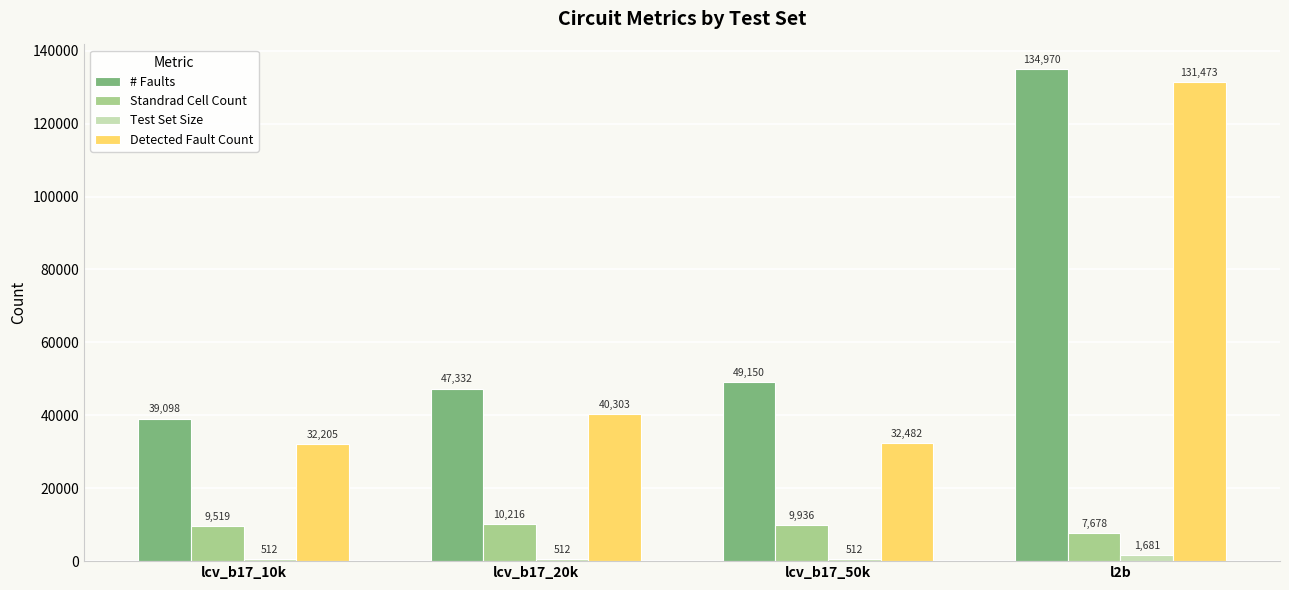

Reading left to right, extract all data points from this chart.

# Faults: lcv_b17_10k=39098	lcv_b17_20k=47332	lcv_b17_50k=49150	l2b=134970
Standrad Cell Count: lcv_b17_10k=9519	lcv_b17_20k=10216	lcv_b17_50k=9936	l2b=7678
Test Set Size: lcv_b17_10k=512	lcv_b17_20k=512	lcv_b17_50k=512	l2b=1681
Detected Fault Count: lcv_b17_10k=32205	lcv_b17_20k=40303	lcv_b17_50k=32482	l2b=131473